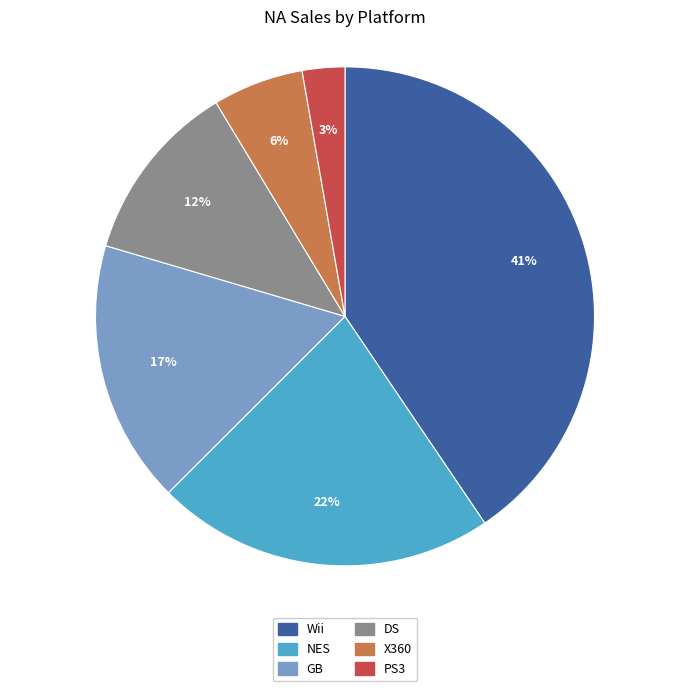

How many segments does this pie chart have?

6